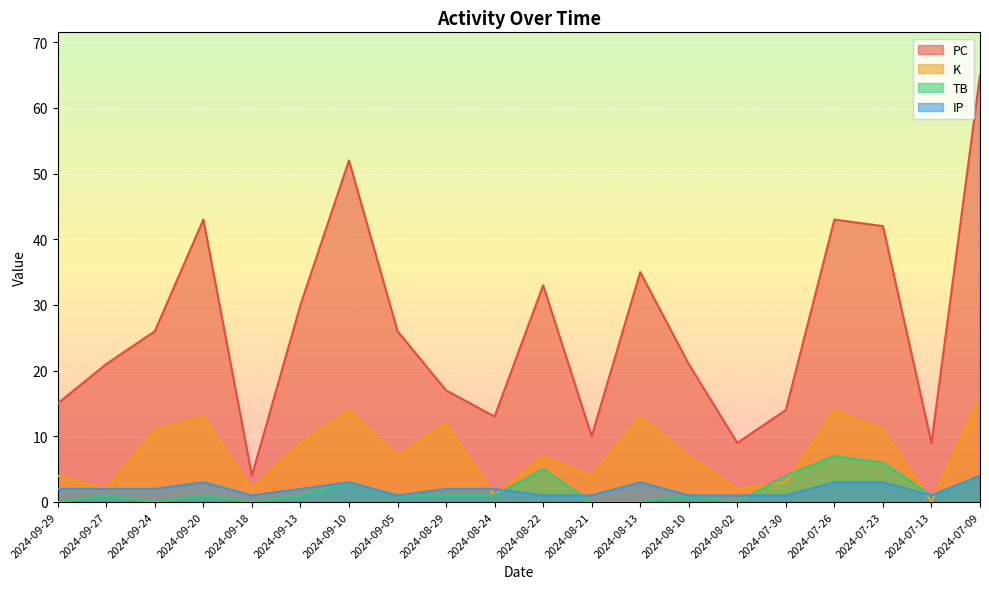

At 2024-09-05, list the series in order from smallest to largest.

TB, IP, K, PC